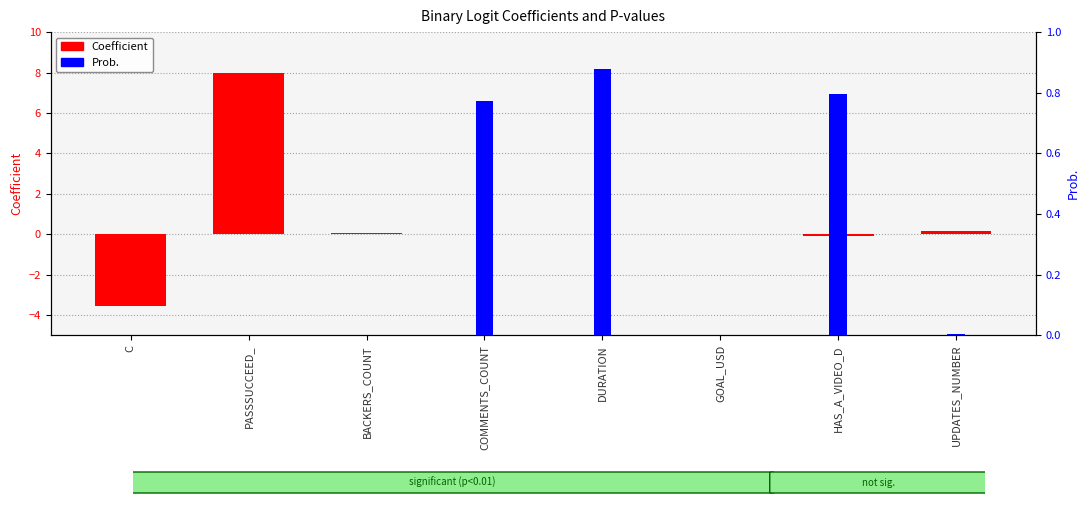

The value of Coefficient at BACKERS_COUNT is 0.1. True or false?

True